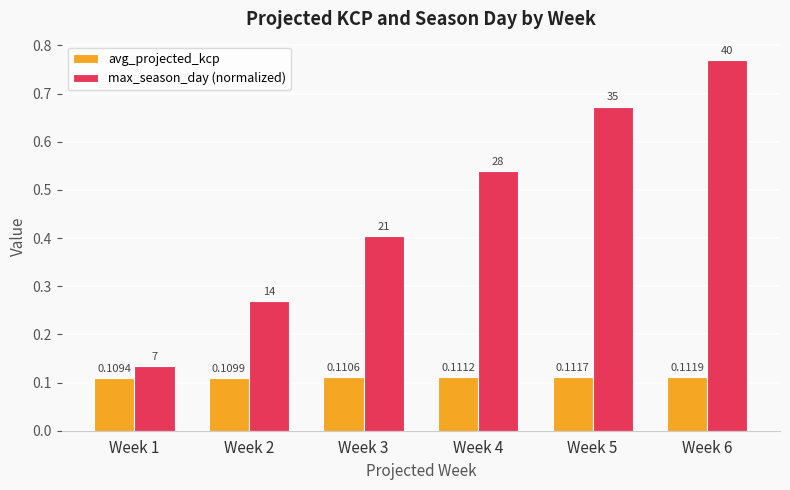

What is the spread (max minus min) of values at Week 2?

0.2